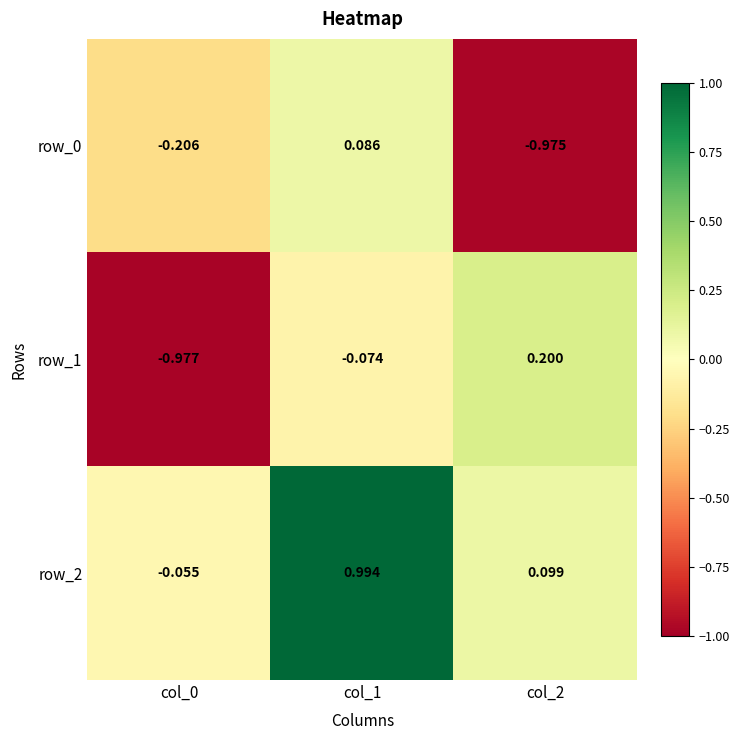

How many data points in row_2 are above 0?

2